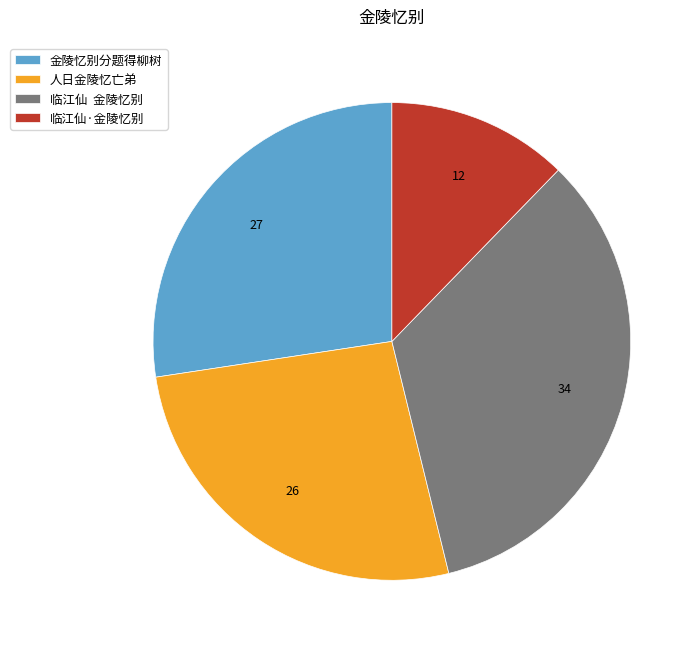

True or false: 临江仙 金陵忆别 accounts for 34% of the total.

True